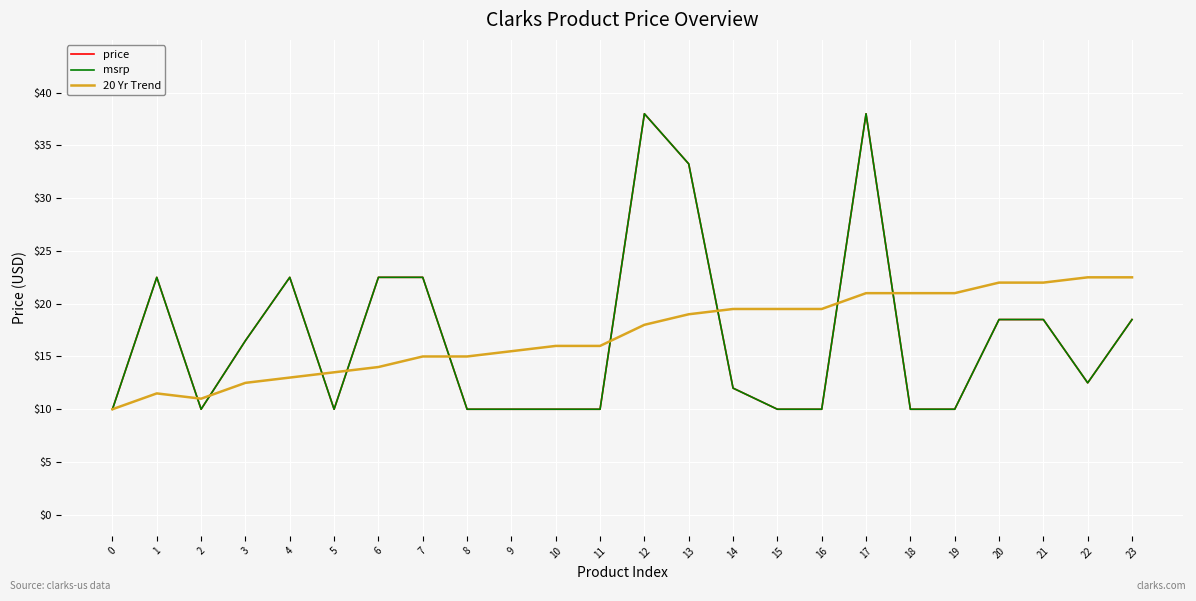

What is the total value across all series at 22?

47.5